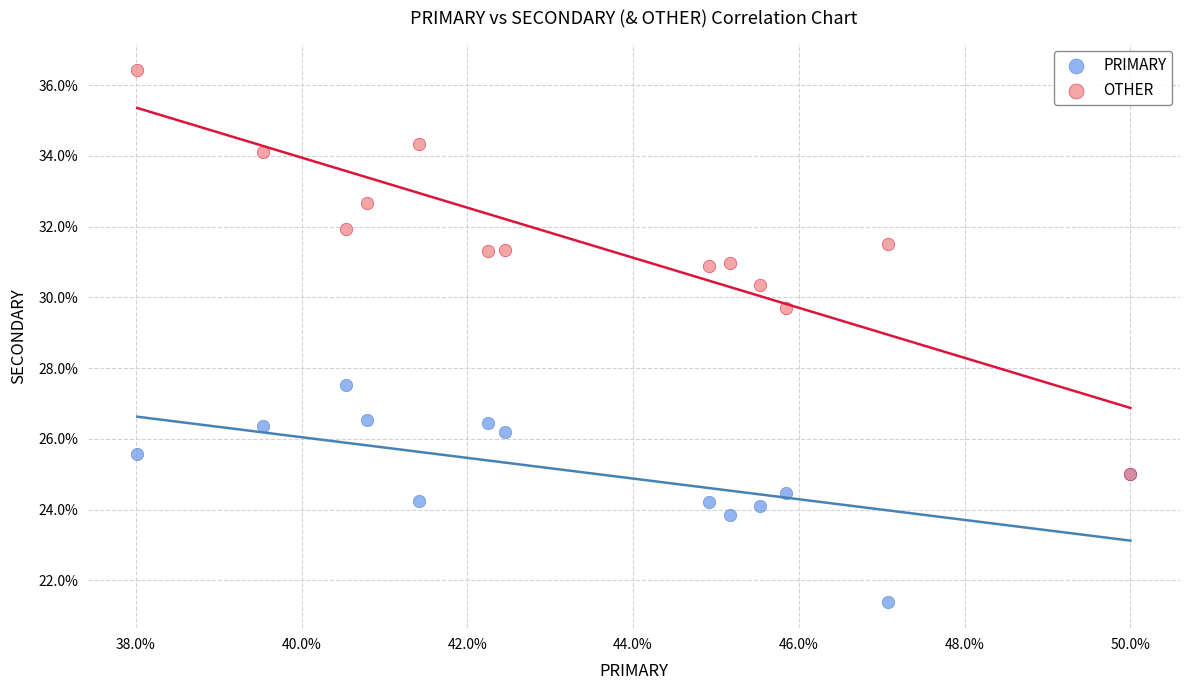

What are all the series names shown in the legend?

PRIMARY, OTHER